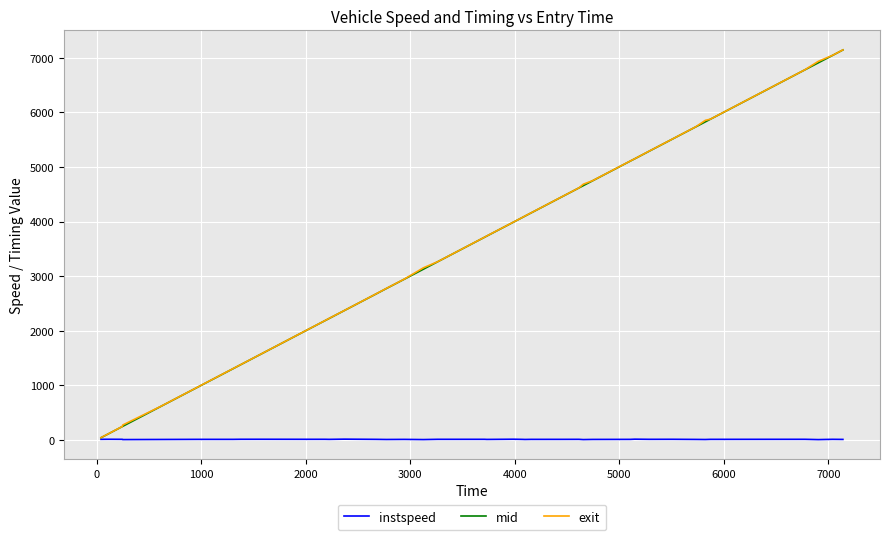

What is the maximum value for mid?

7142.4